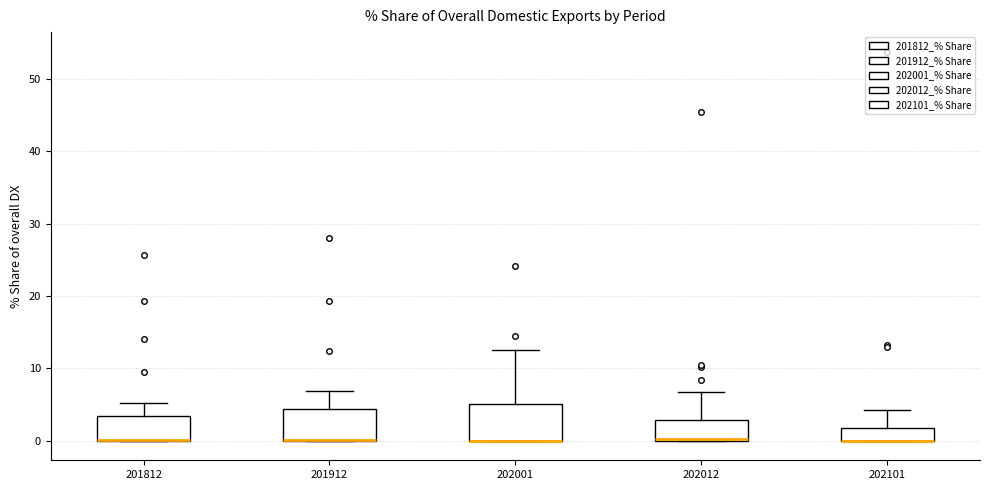

Where is the upper edge of the box at x = 201812 on the y-axis? The values are not printed on the chart, so give them approximately, as read against the axis.

3